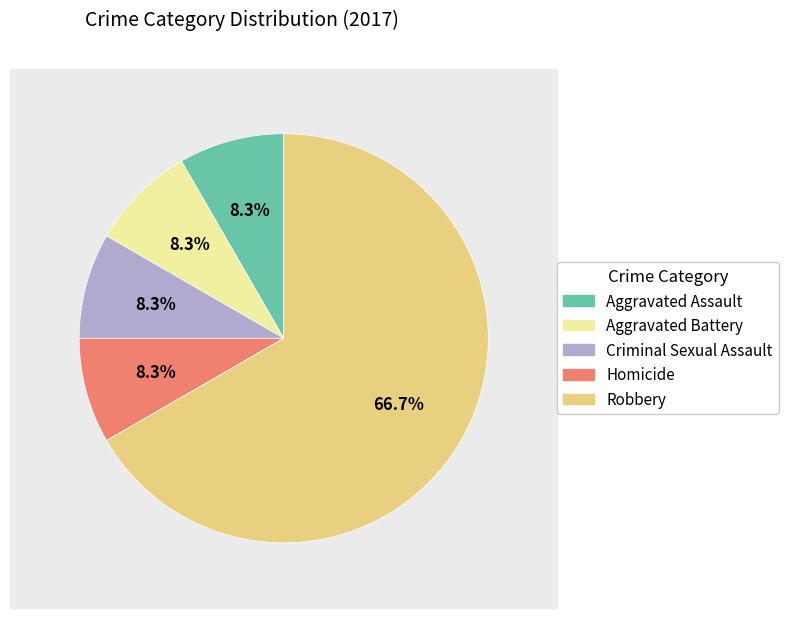

To the nearest percent, what is the combined percentage of Criminal Sexual Assault and Aggravated Battery?

17%